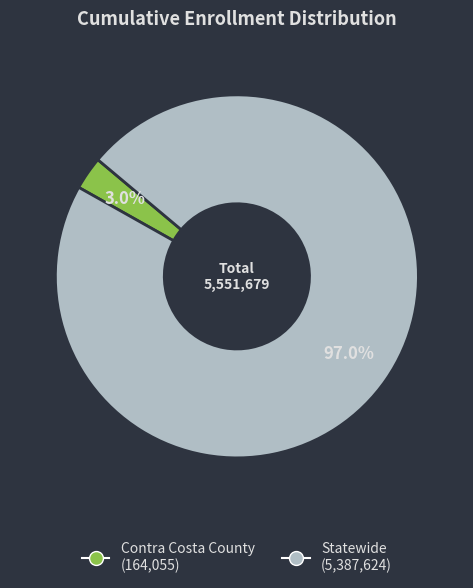

Which slice represents more than half of the pie?

Statewide